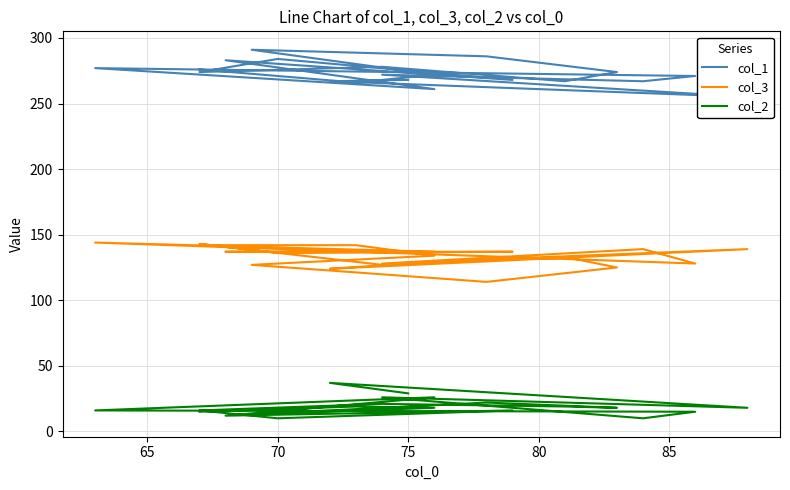

What is the label of the 5th point from the left?

80